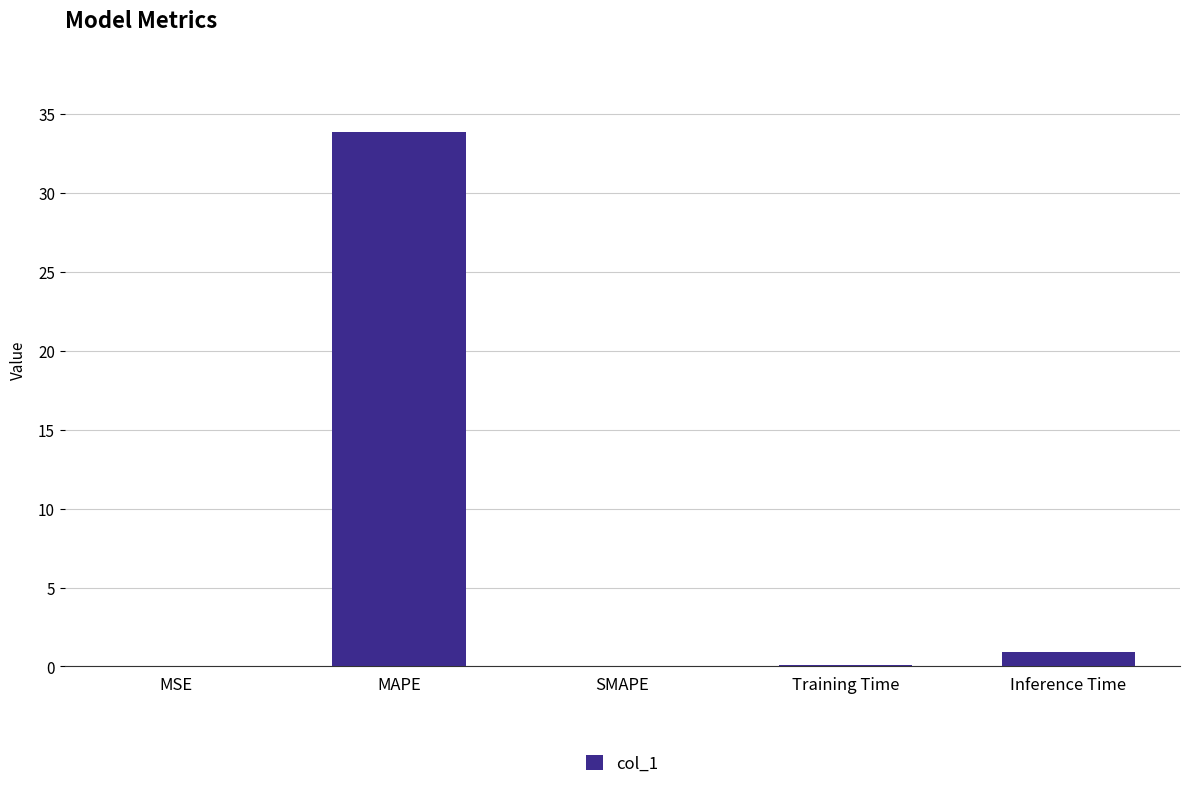

What value does the data have at MAPE?

33.8